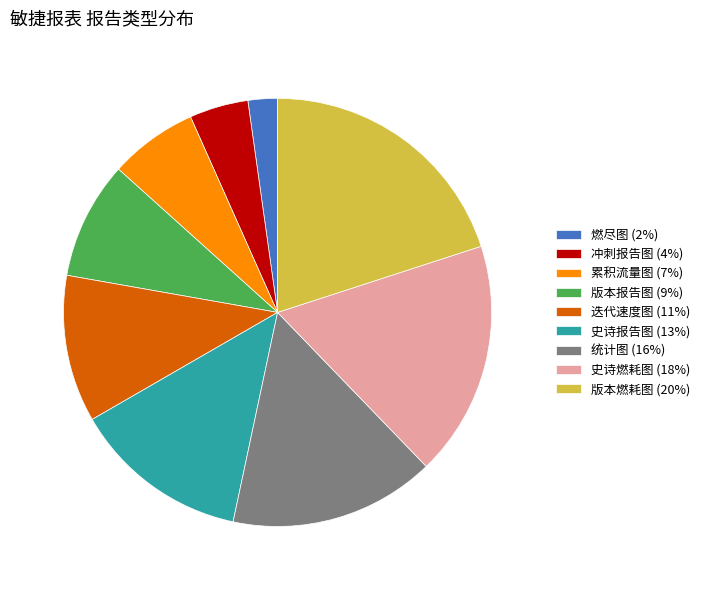

Which has a higher value, 统计图 (16%) or 版本燃耗图 (20%)?

版本燃耗图 (20%)